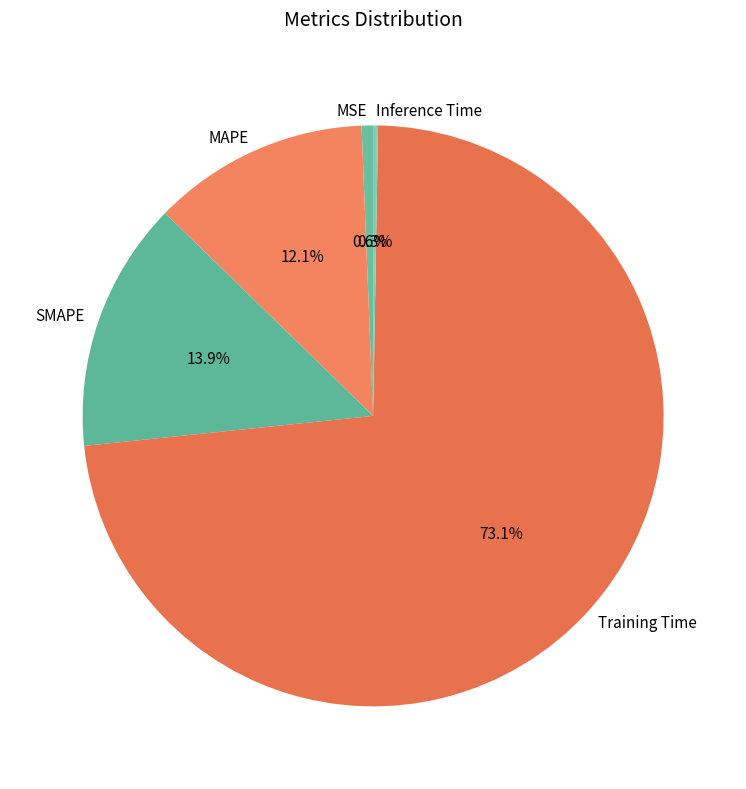

Does Training Time account for over 50% of the chart?

Yes